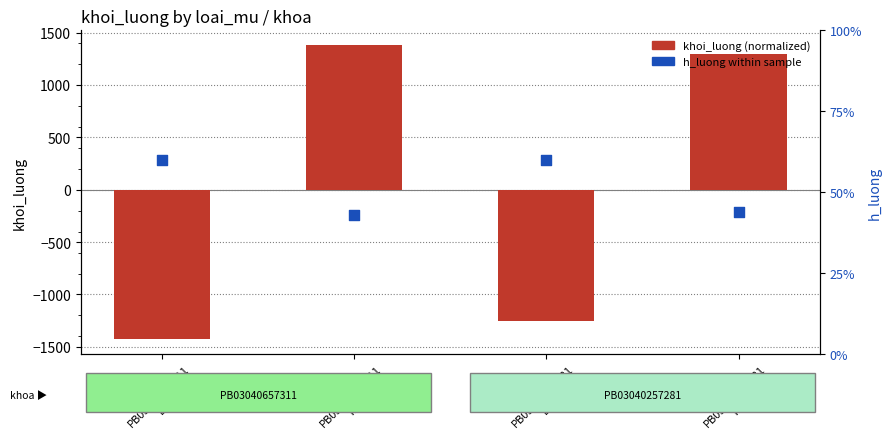

What are all the series names shown in the legend?

khoi_luong (normalized), h_luong within sample